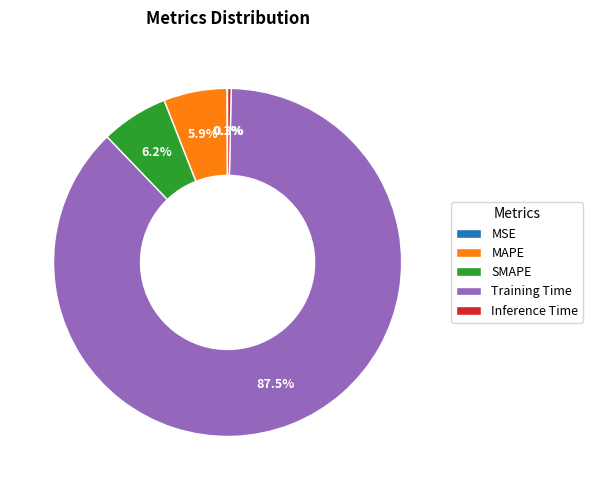

The MAPE slice represents 1% of the pie. True or false?

False